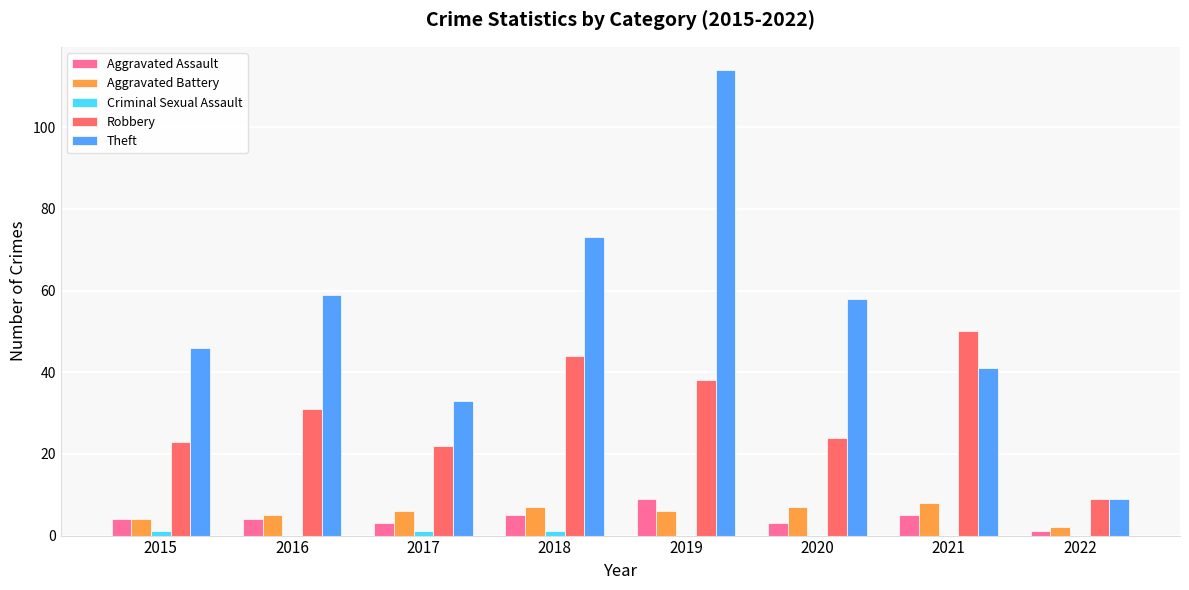

Which label corresponds to the largest value in the chart?

2019